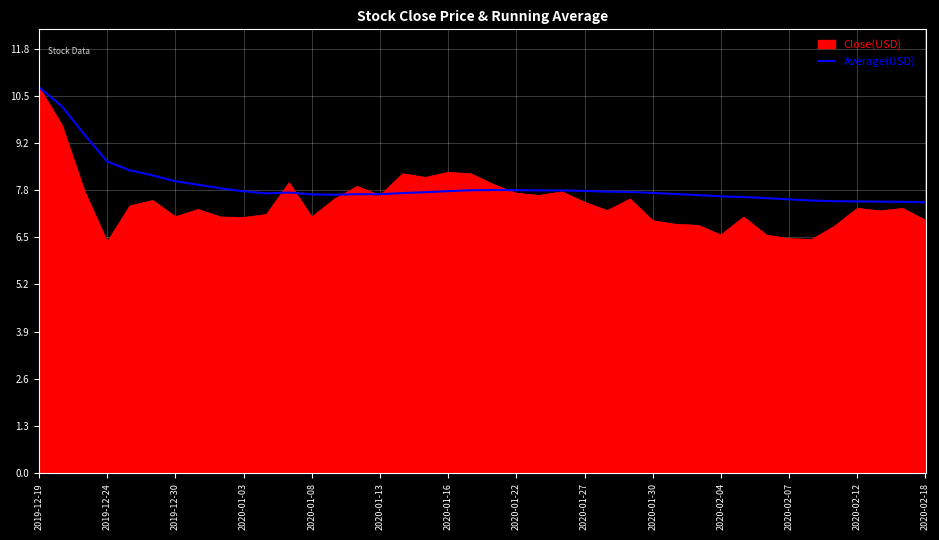

What is the maximum value for Close(USD)?

10.7